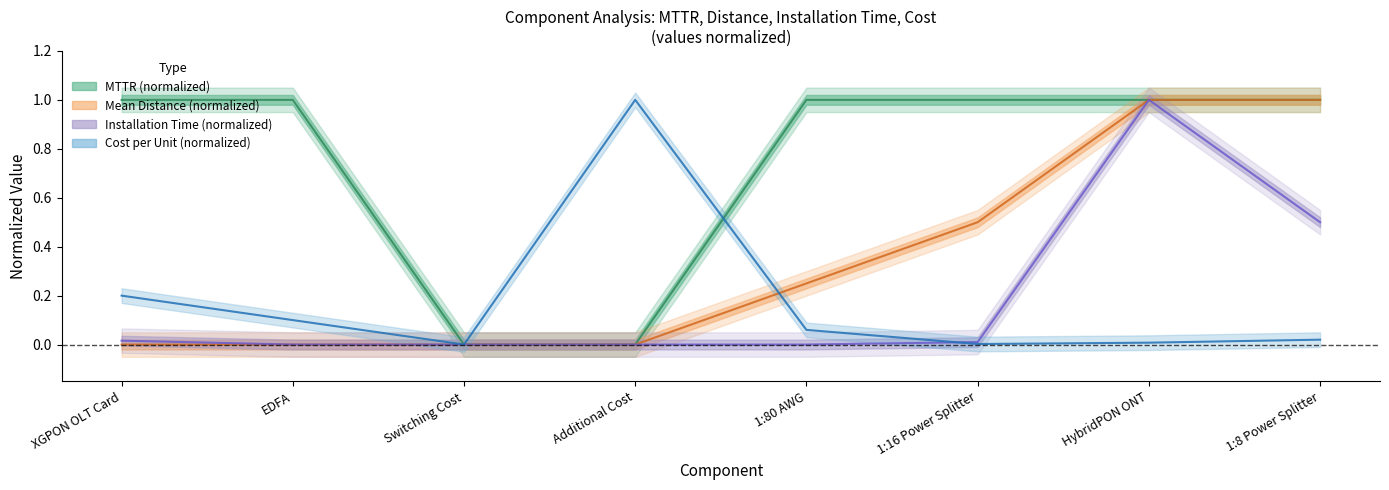

True or false: Installation Time in hours and Cost per Unit (OASE) cross at least once.

True